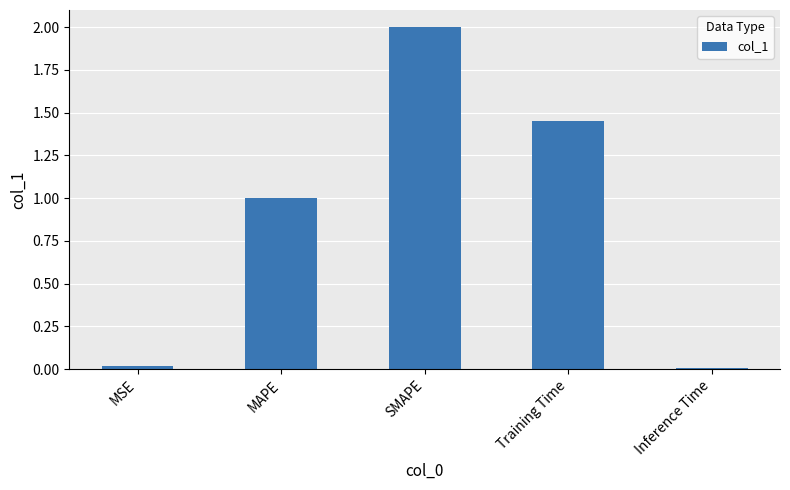

Approximately how many times larger is the value at MAPE compared to Training Time?

0.7